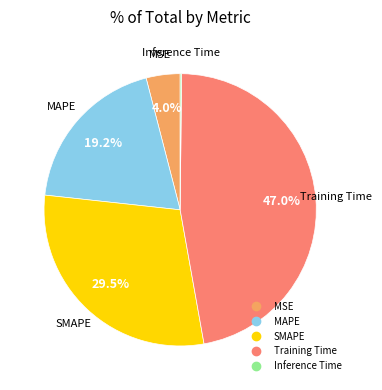

Between MSE and SMAPE, which is larger?

SMAPE